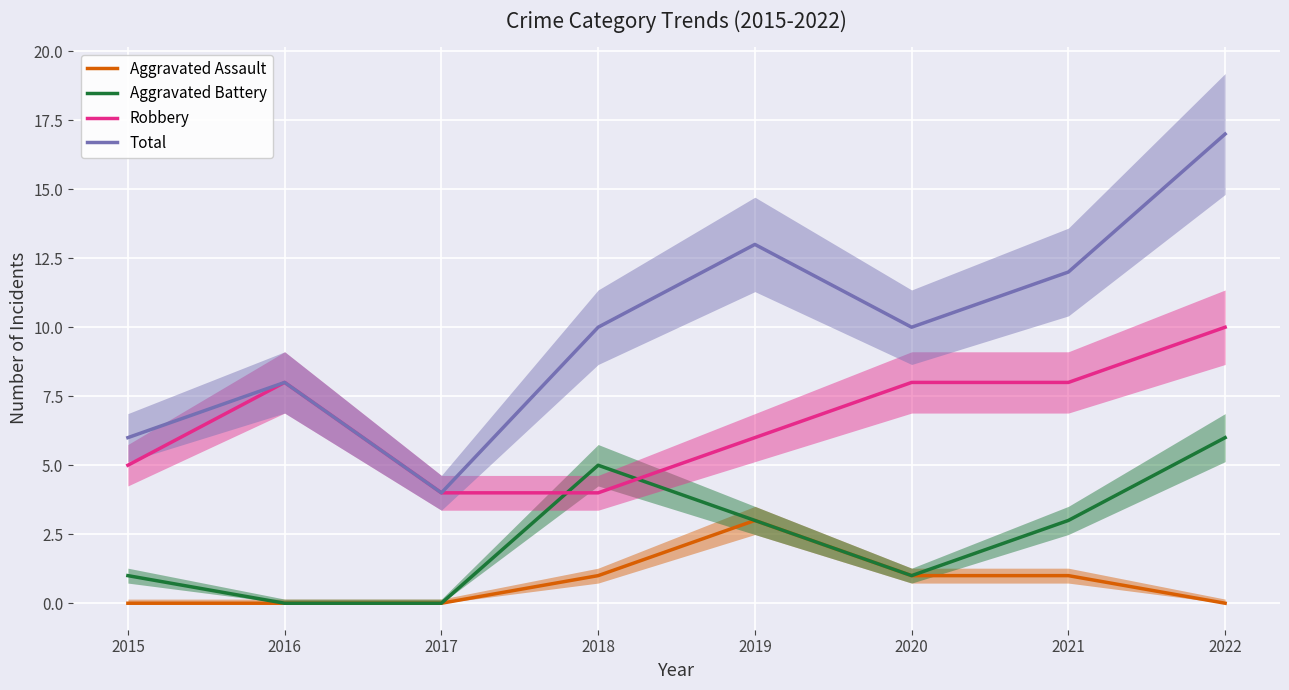

How many interior local peaks does the Total series have?

2